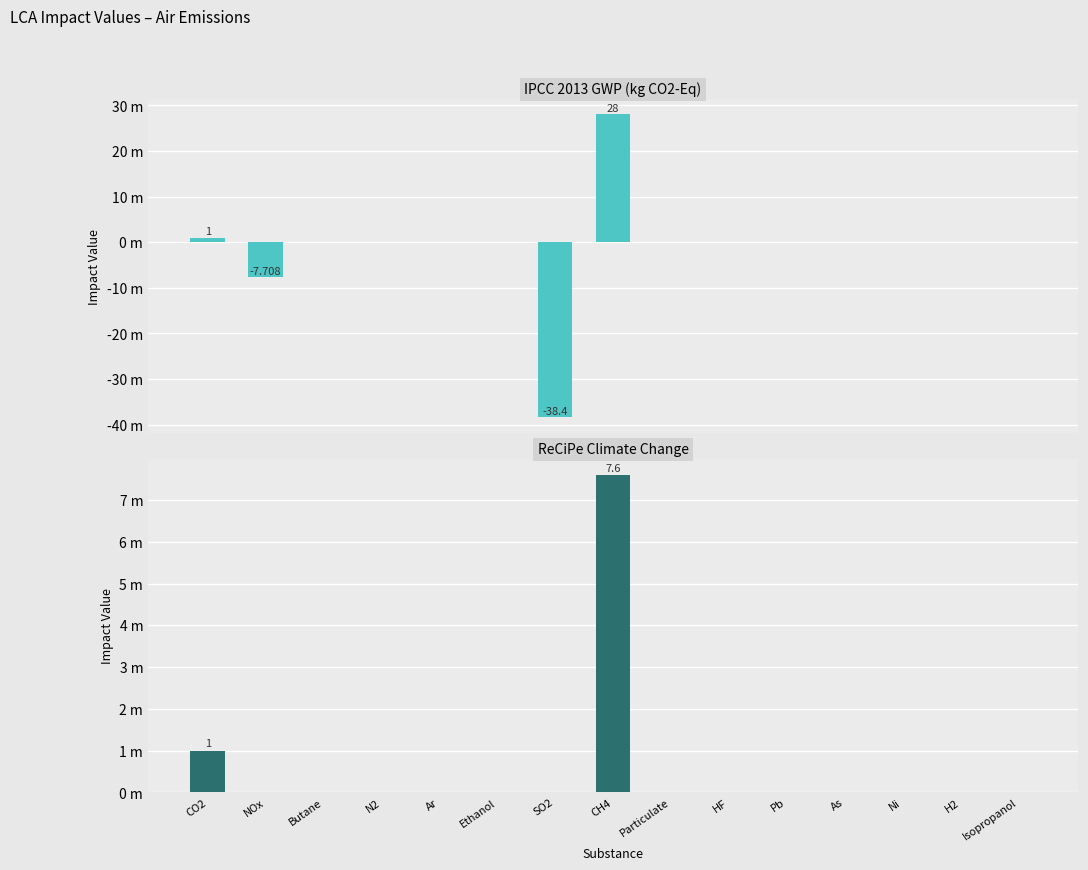

Is it true that IPCC 2013/kg CO2-Eq equals 0.0 at Ethanol?

True